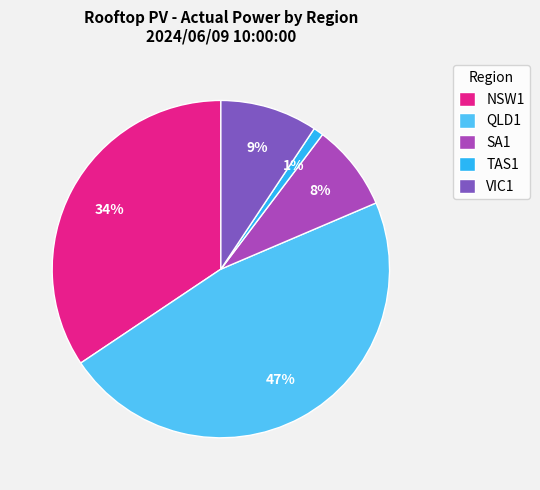

Is the sum of NSW1 and VIC1 greater than half?

No